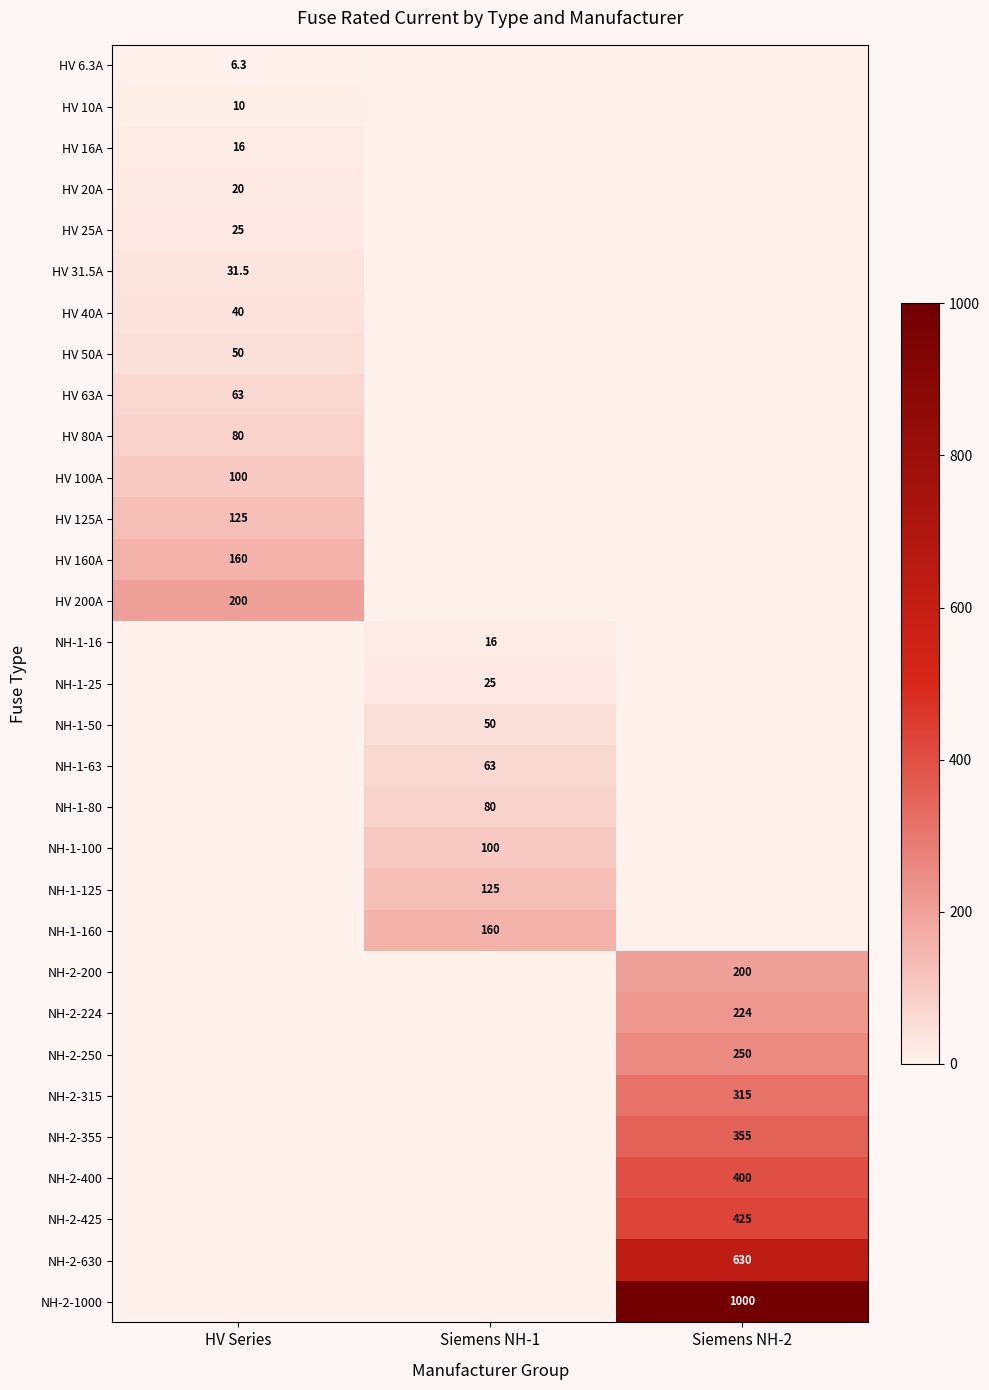

Count the number of categories in the chart.

3